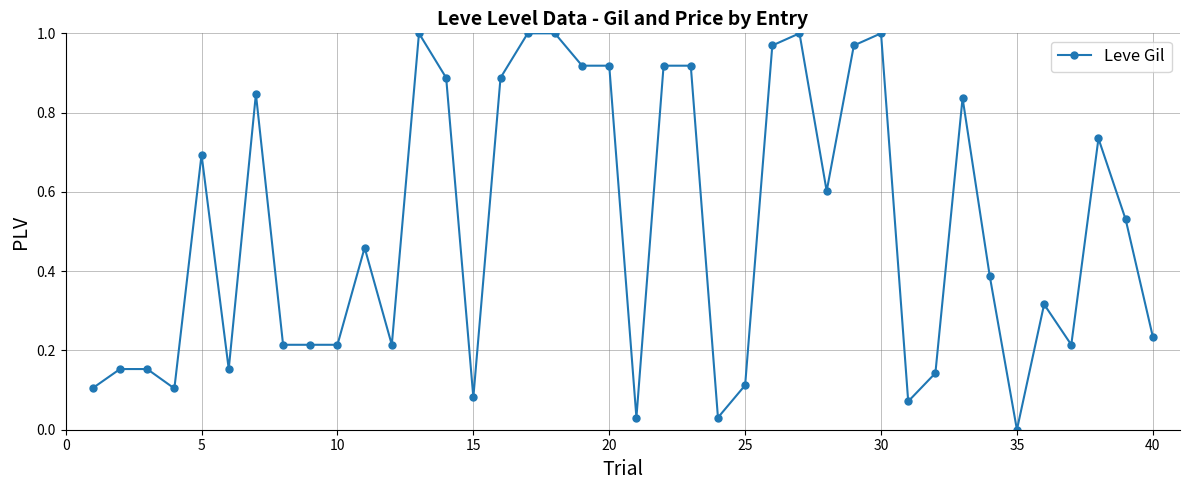

What is the sum of all values?

20.2